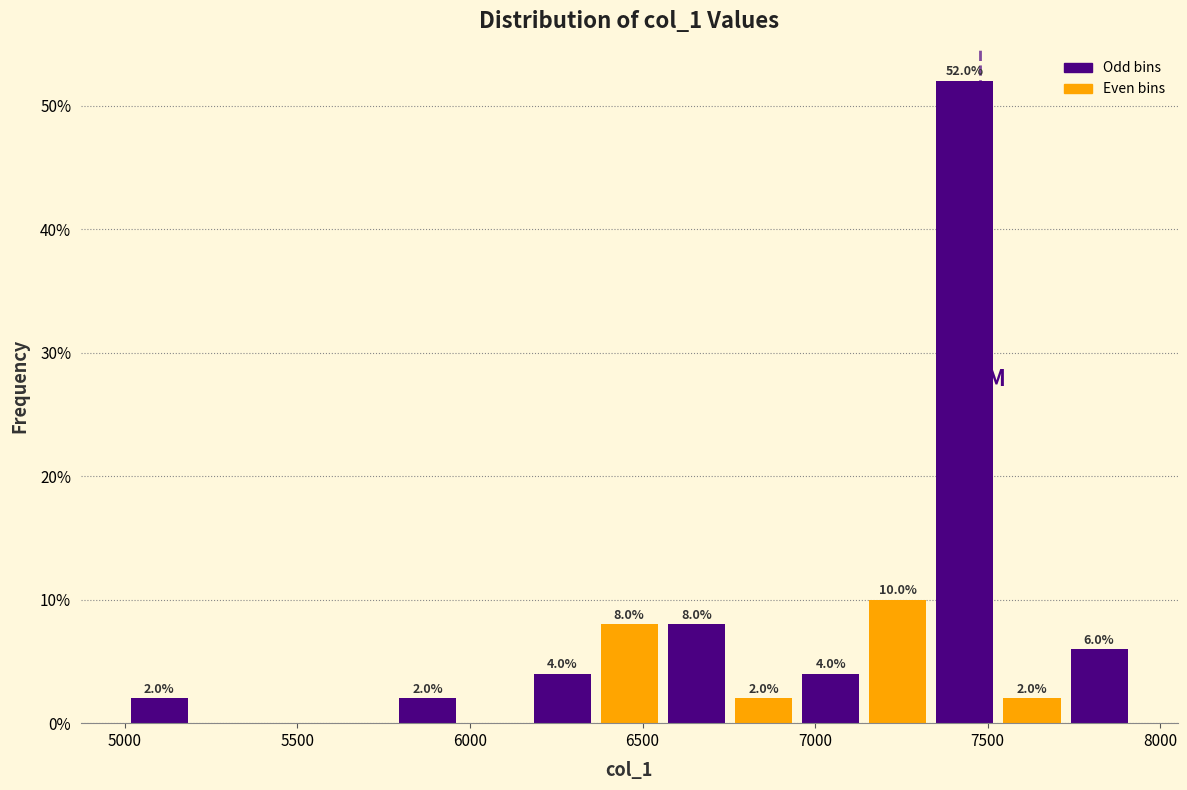

Read against the x-axis, roughly where is the centre of the tallest bar?

7450